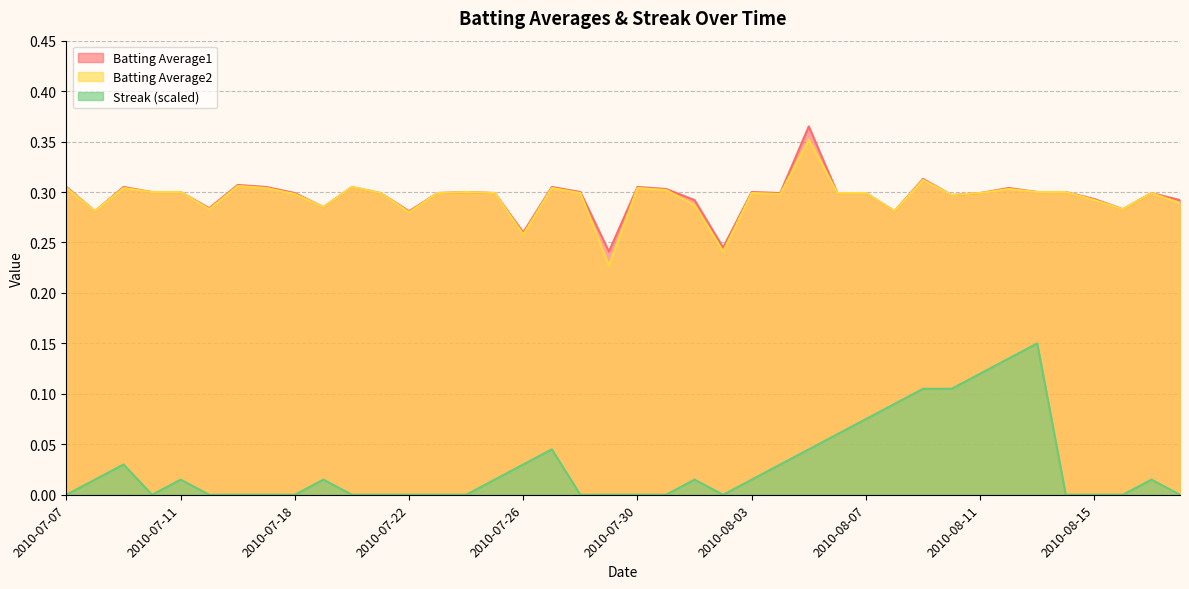

Reading left to right, extract all data points from this chart.

Batting Average1: 0.3	0.3	0.3	0.3	0.3	0.3	0.3	0.3	0.3	0.3	0.3	0.3	0.3	0.3	0.3	0.3	0.3	0.3	0.3	0.2	0.3	0.3	0.3	0.2	0.3	0.3	0.4	0.3	0.3	0.3	0.3	0.3	0.3	0.3	0.3	0.3	0.3	0.3	0.3	0.3
Batting Average2: 0.3	0.3	0.3	0.3	0.3	0.3	0.3	0.3	0.3	0.3	0.3	0.3	0.3	0.3	0.3	0.3	0.3	0.3	0.3	0.2	0.3	0.3	0.3	0.2	0.3	0.3	0.4	0.3	0.3	0.3	0.3	0.3	0.3	0.3	0.3	0.3	0.3	0.3	0.3	0.3
Streak: 0.0	0.0	0.0	0.0	0.0	0.0	0.0	0.0	0.0	0.0	0.0	0.0	0.0	0.0	0.0	0.0	0.0	0.0	0.0	0.0	0.0	0.0	0.0	0.0	0.0	0.0	0.0	0.1	0.1	0.1	0.1	0.1	0.1	0.1	0.1	0.0	0.0	0.0	0.0	0.0